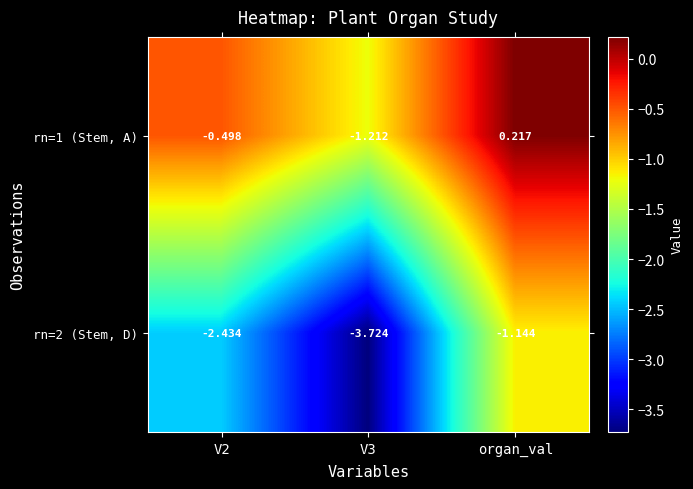

At which label does rn=1 (Stem, A) reach its peak?

organ_val